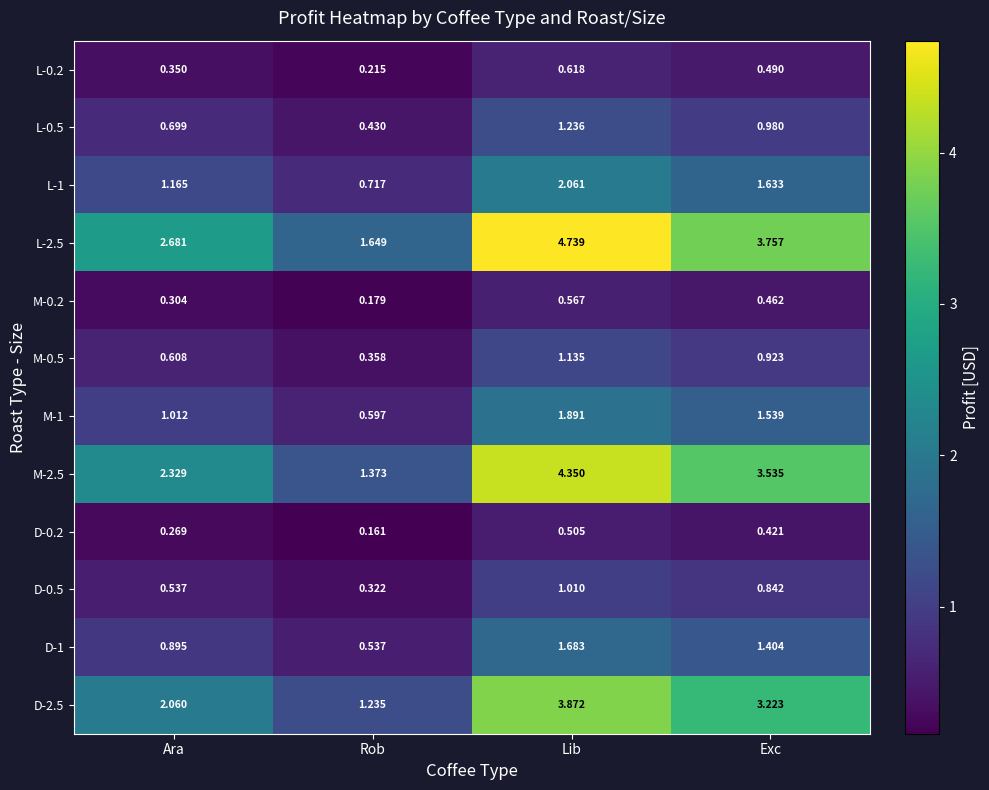

Which series changed the most between Ara and Rob?

L-2.5